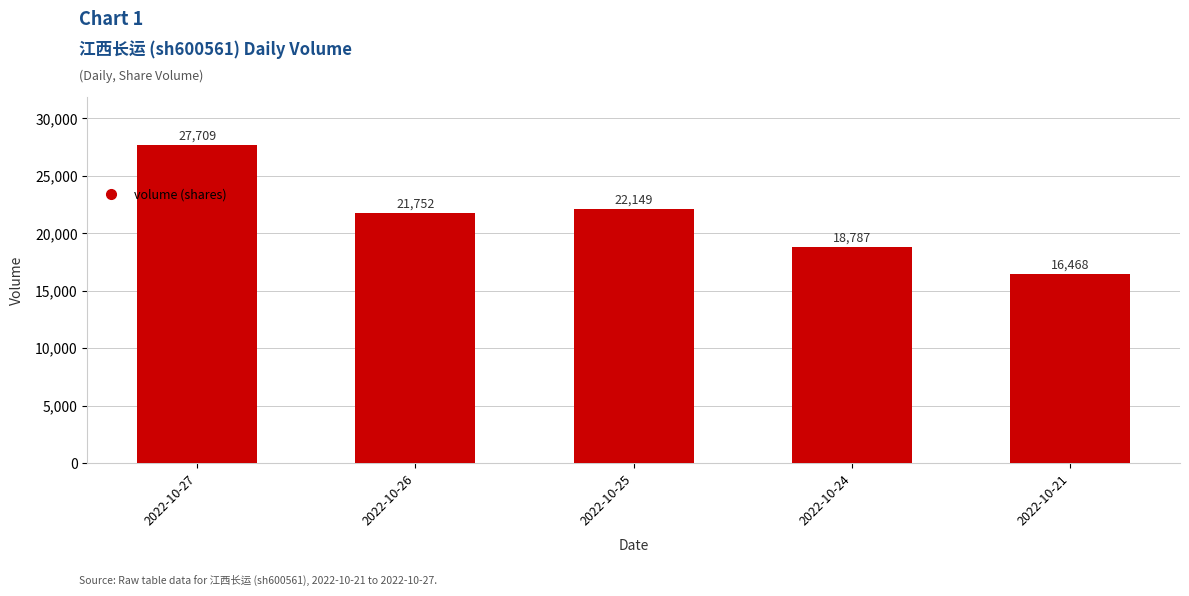

Which label corresponds to the smallest value in the chart?

2022-10-21